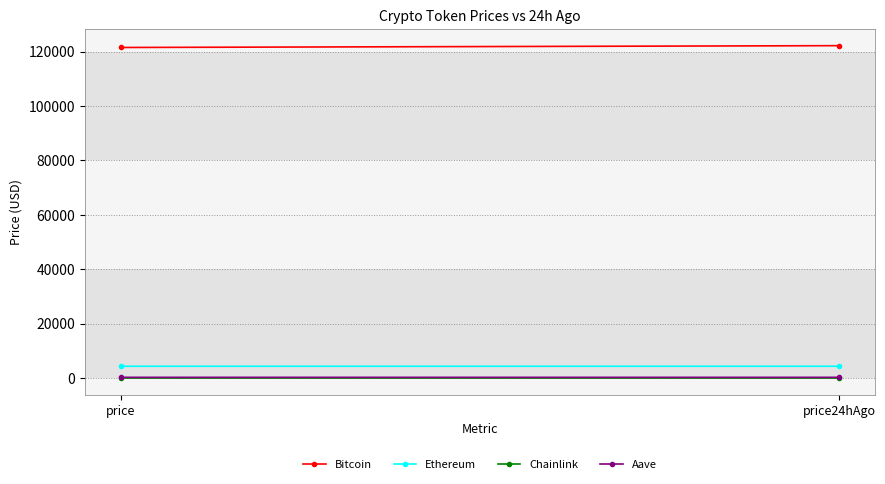

List the labels in order of Bitcoin value, largest first.

price24hAgo, price